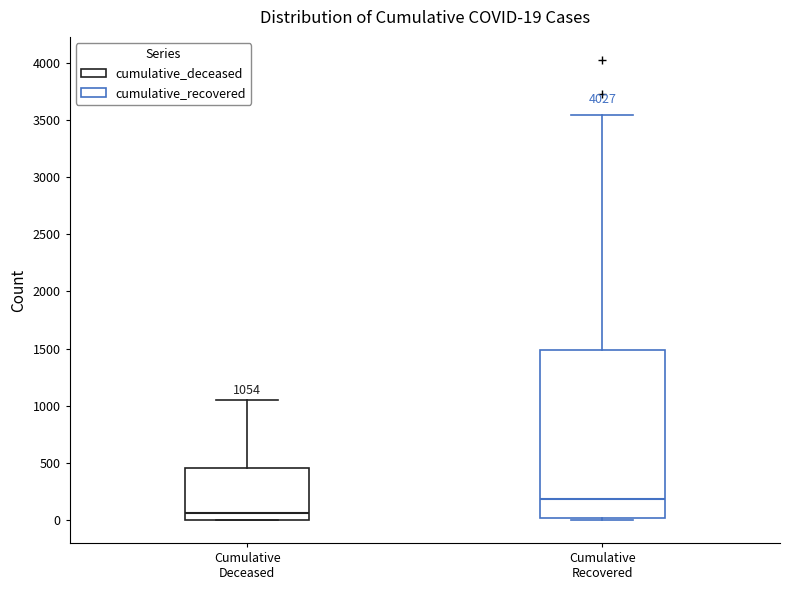

Which box is the tallest, from its lower edge to its upper edge?

Cumulative Recovered